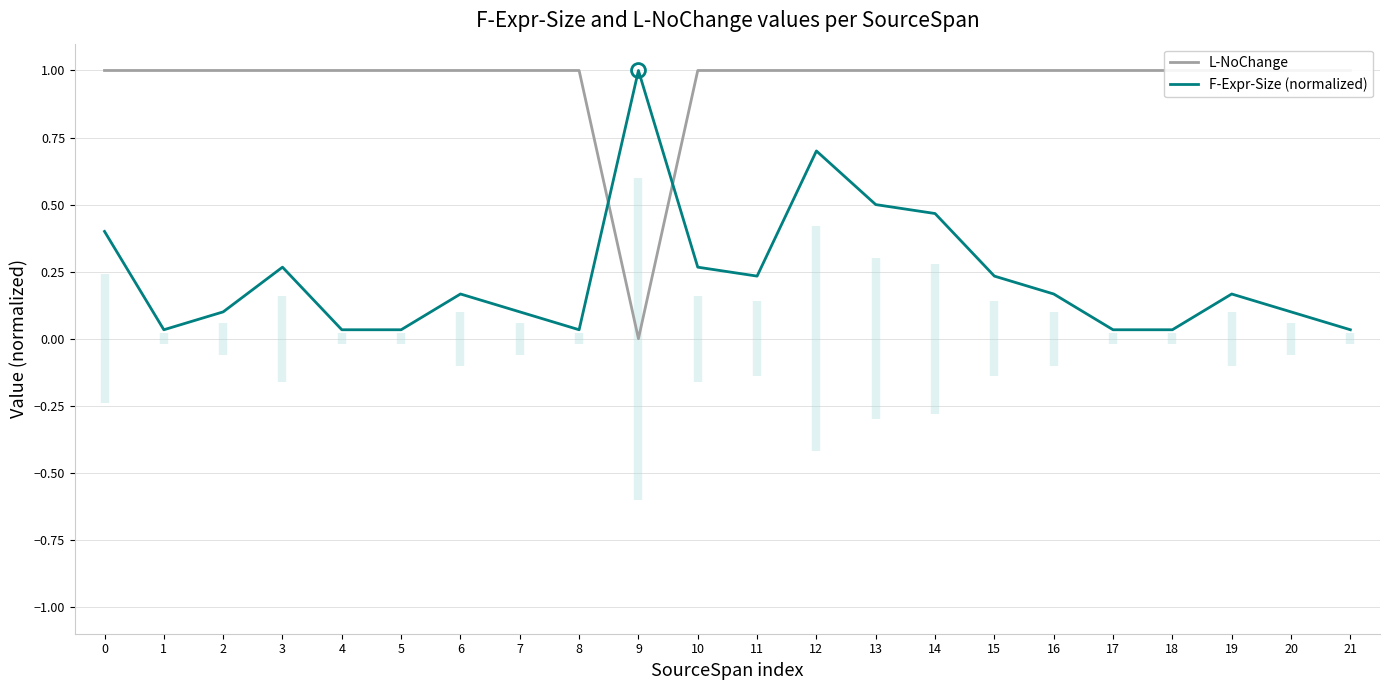

At how many categories does at least one series exceed 0?

22